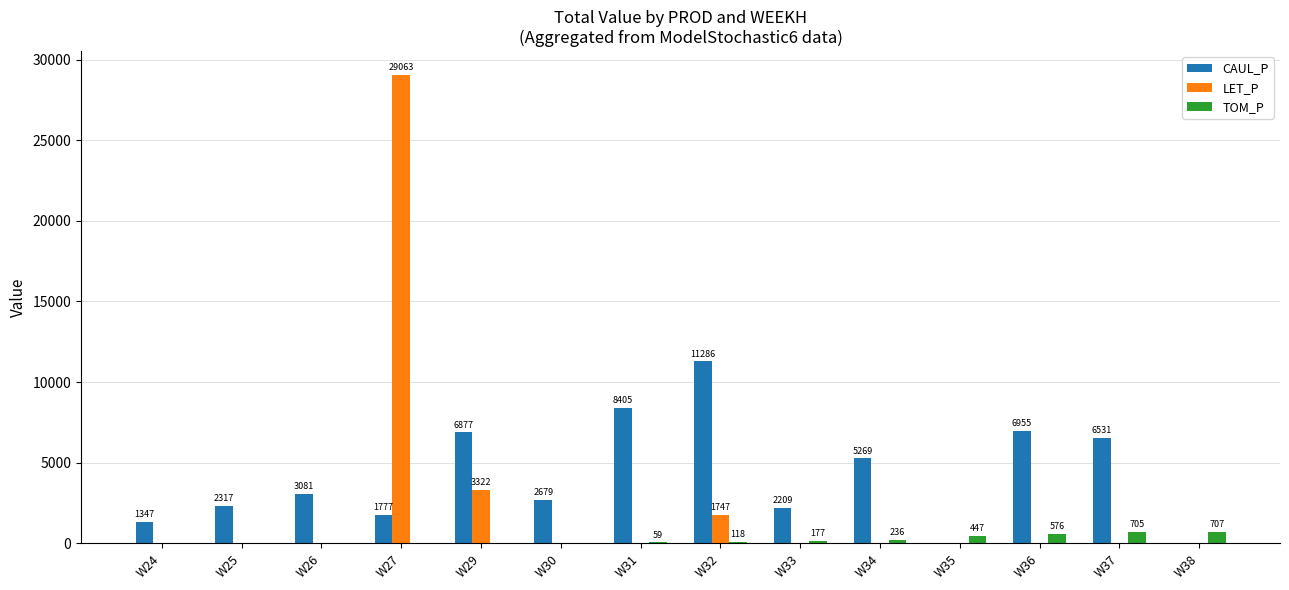

What is the approximate value of CAUL_P at W36?

6954.6